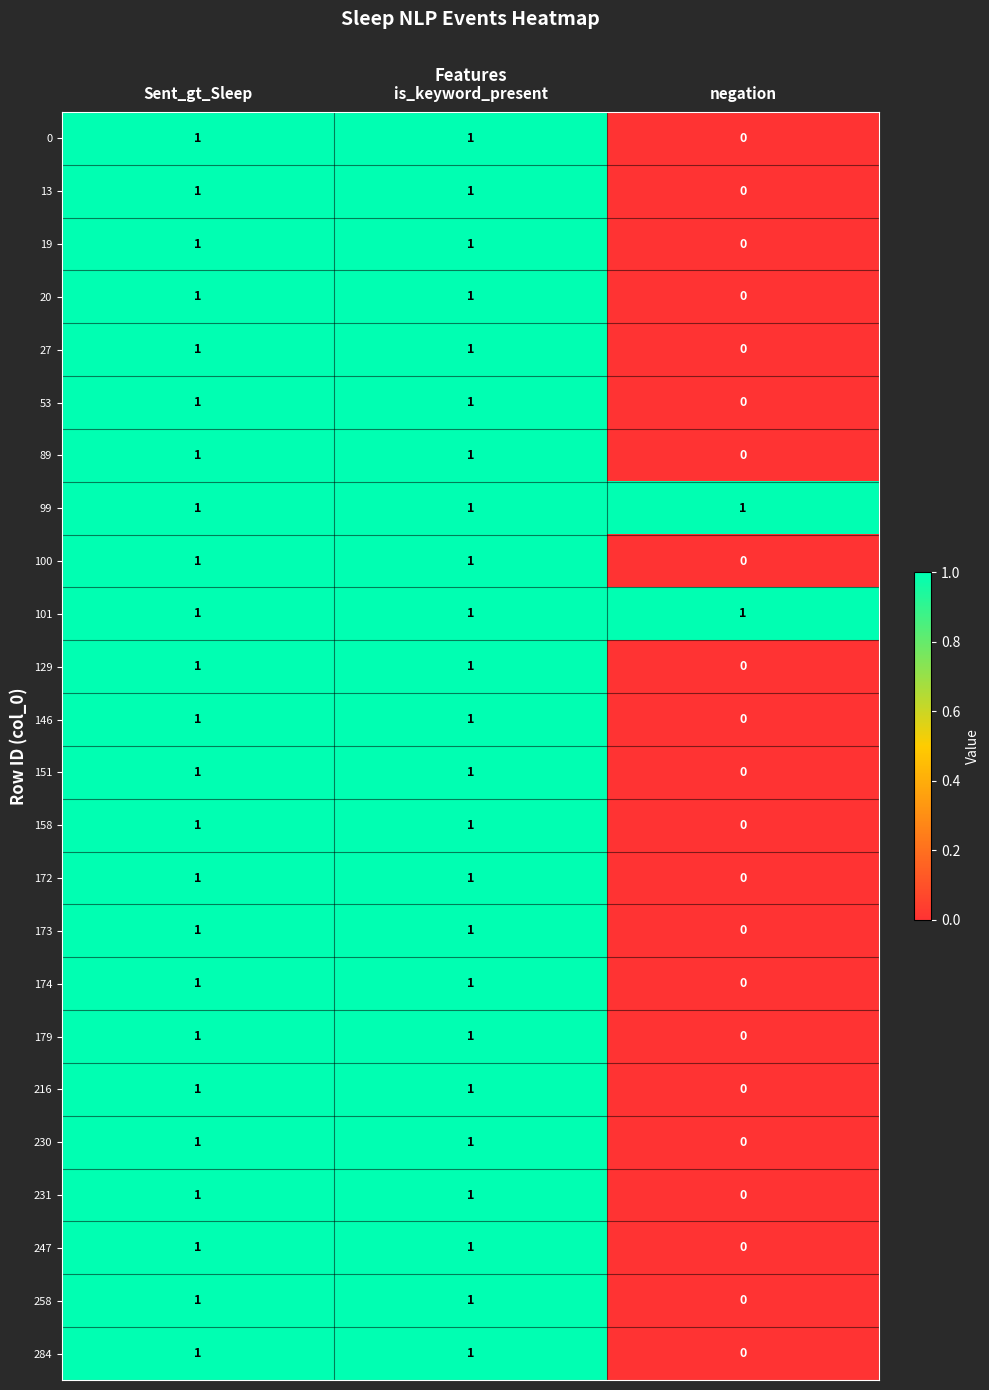

True or false: 231 has a value of 1 at is_keyword_present.

True